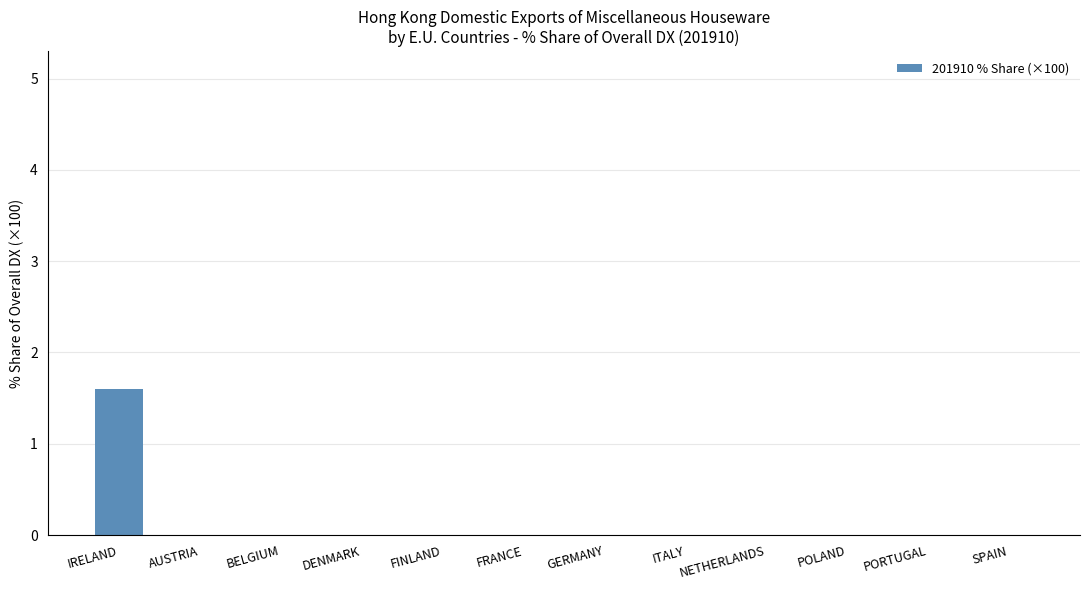

What is the sum of all values?

1.6